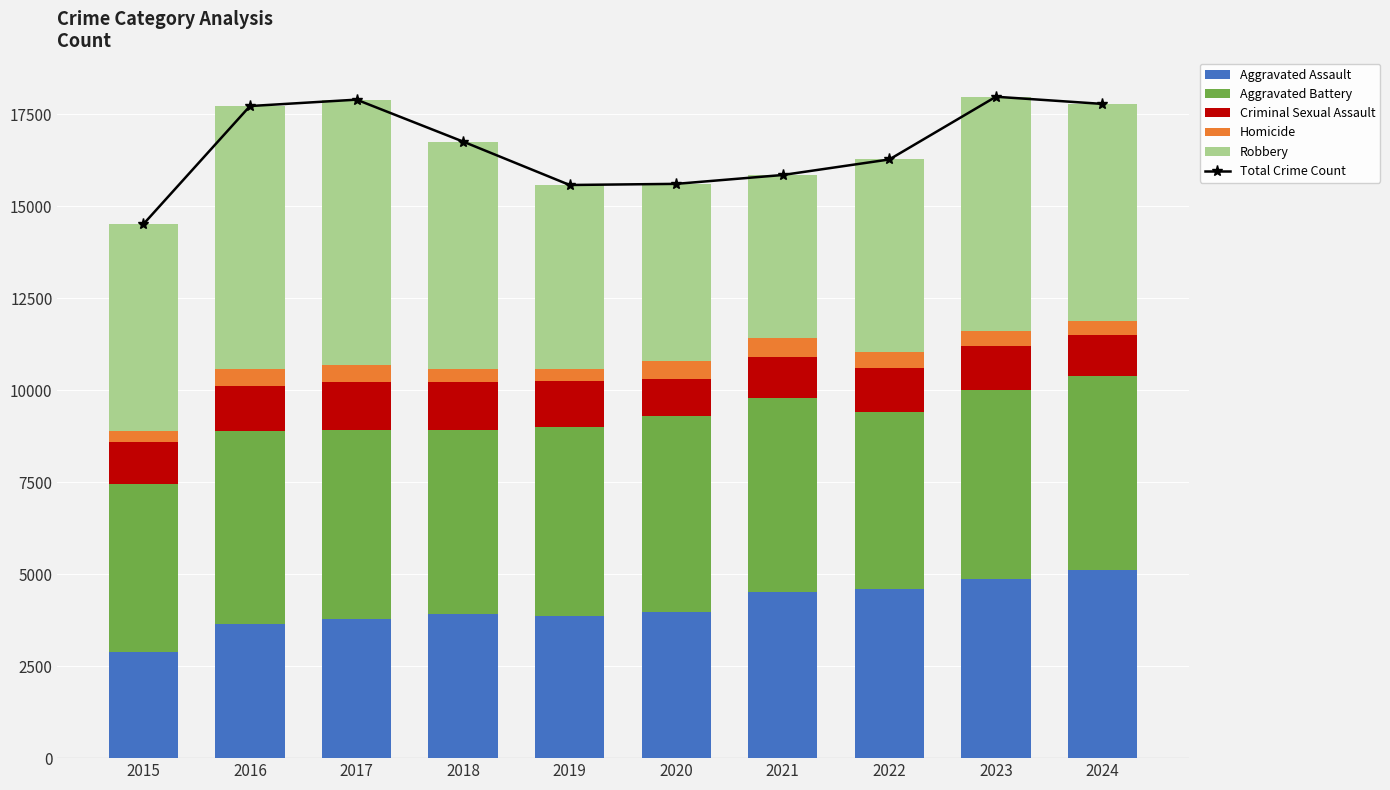

Where is Criminal Sexual Assault nearest to the value 1151?

2015